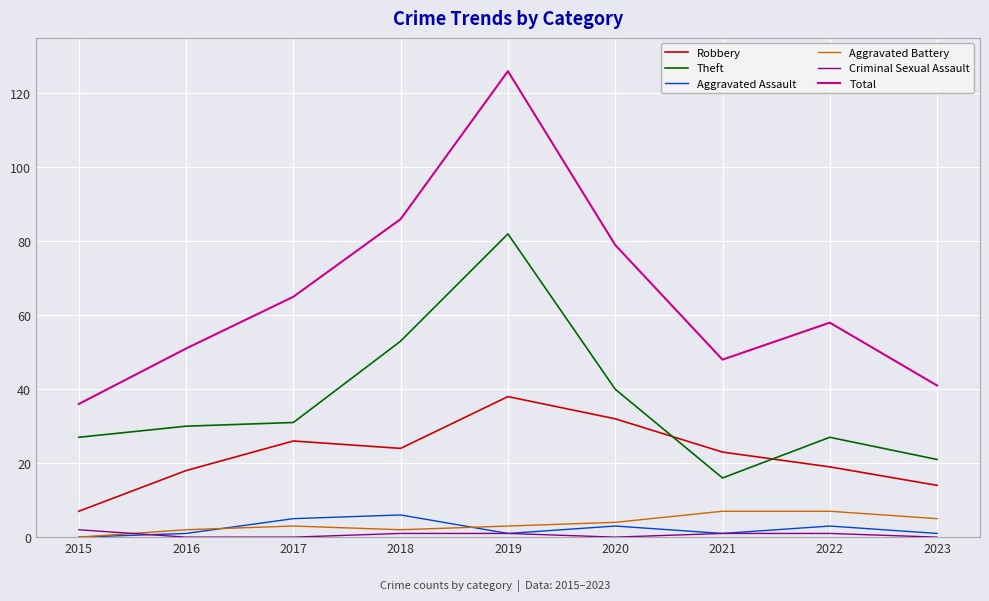

Reading left to right, what are all the values shown in this chart?

Robbery: 2015=7	2016=18	2017=26	2018=24	2019=38	2020=32	2021=23	2022=19	2023=14
Theft: 2015=27	2016=30	2017=31	2018=53	2019=82	2020=40	2021=16	2022=27	2023=21
Aggravated Assault: 2015=0	2016=1	2017=5	2018=6	2019=1	2020=3	2021=1	2022=3	2023=1
Aggravated Battery: 2015=0	2016=2	2017=3	2018=2	2019=3	2020=4	2021=7	2022=7	2023=5
Criminal Sexual Assault: 2015=2	2016=0	2017=0	2018=1	2019=1	2020=0	2021=1	2022=1	2023=0
Total: 2015=36	2016=51	2017=65	2018=86	2019=126	2020=79	2021=48	2022=58	2023=41